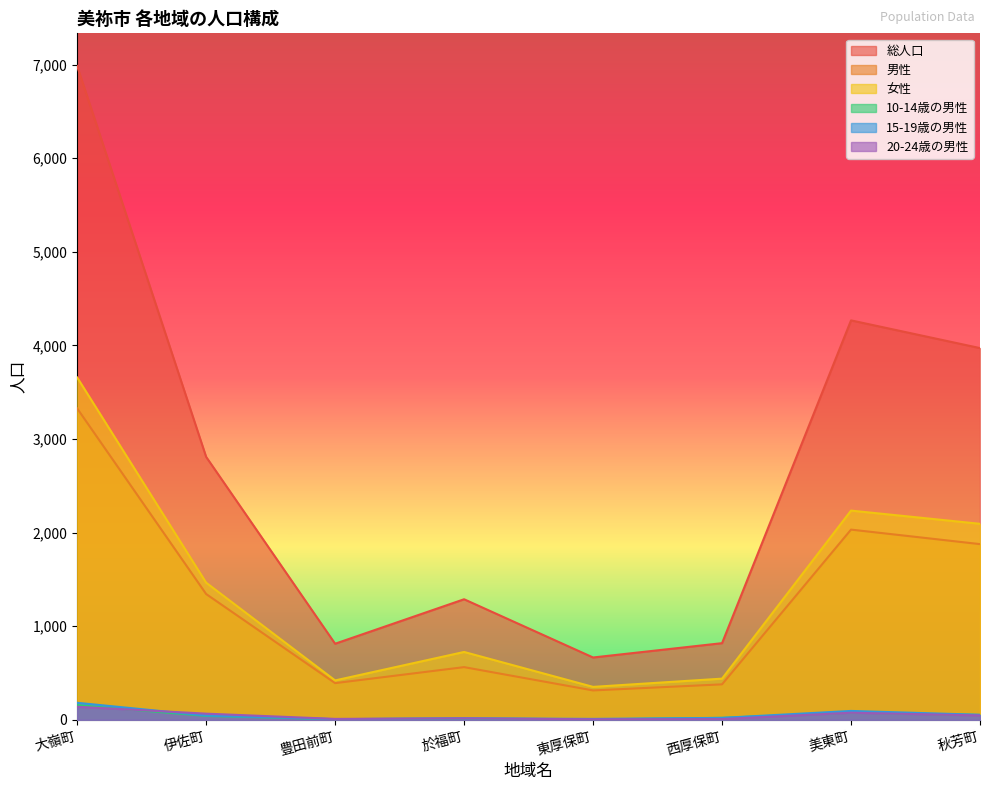

What is the greatest value displayed?

6984